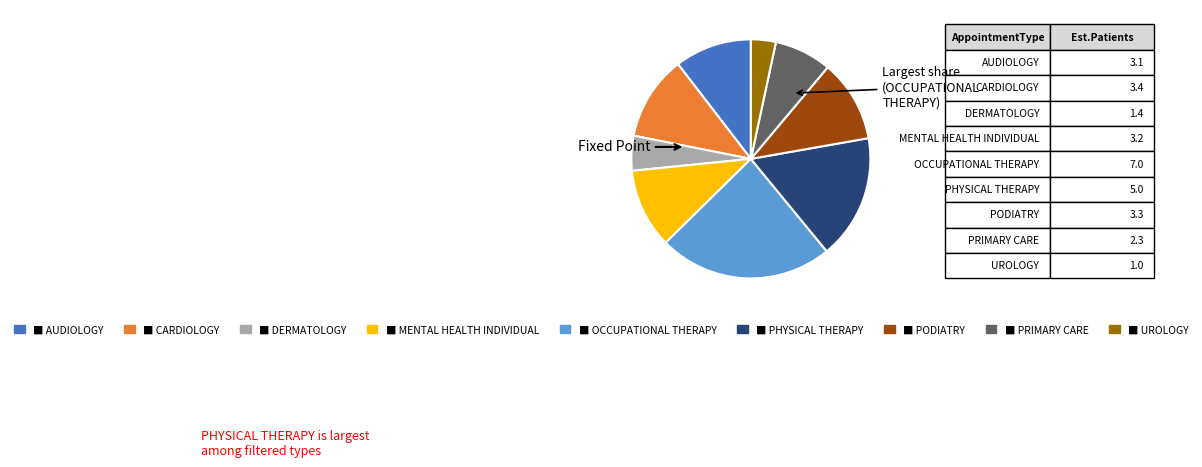

Is there a majority slice in this chart?

No